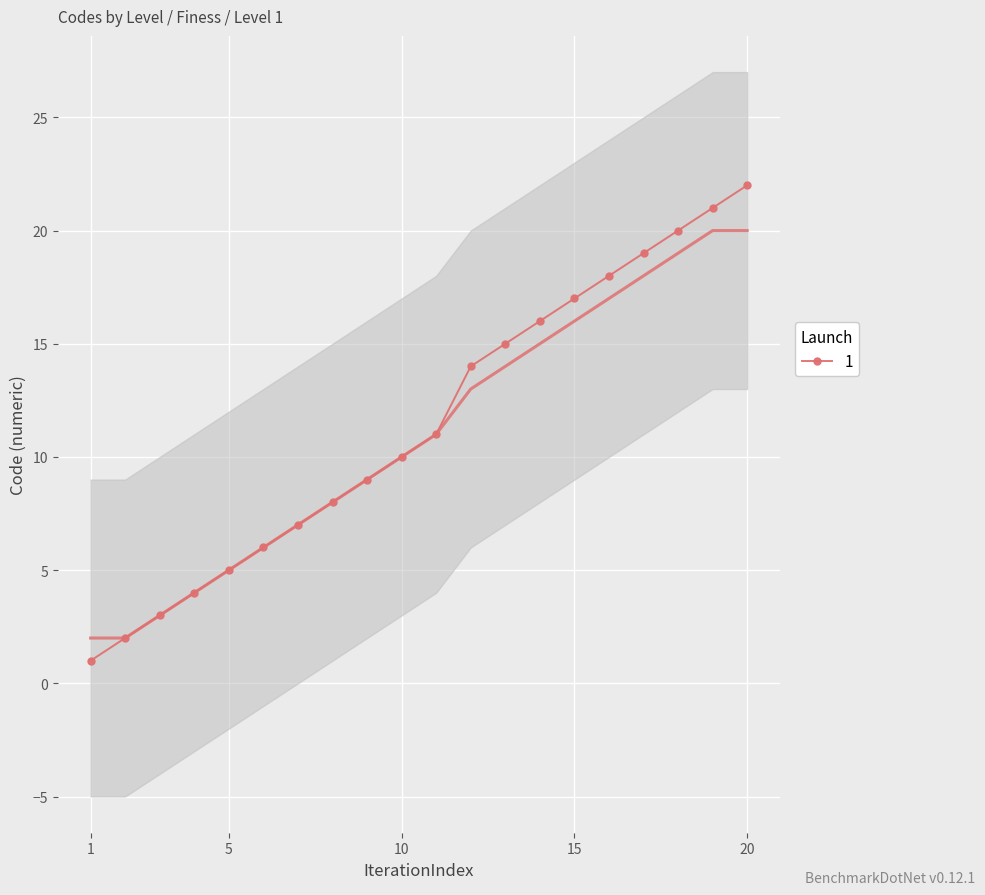

What is the difference between the values at 9 and 6?

3